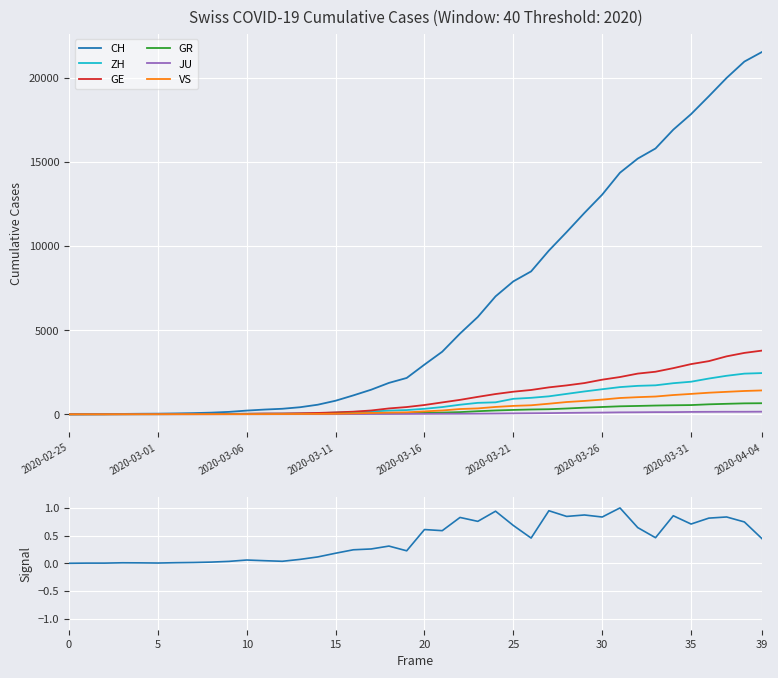

True or false: VS and ZH cross at least once.

False